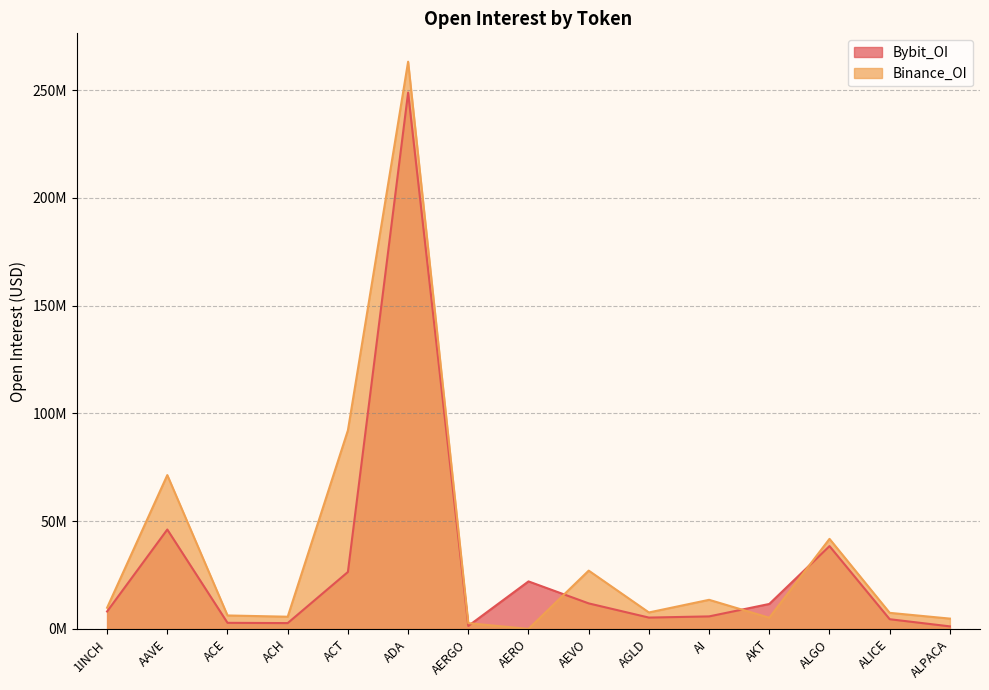

Where is Binance_OI nearest to the value 131593911?

ACT